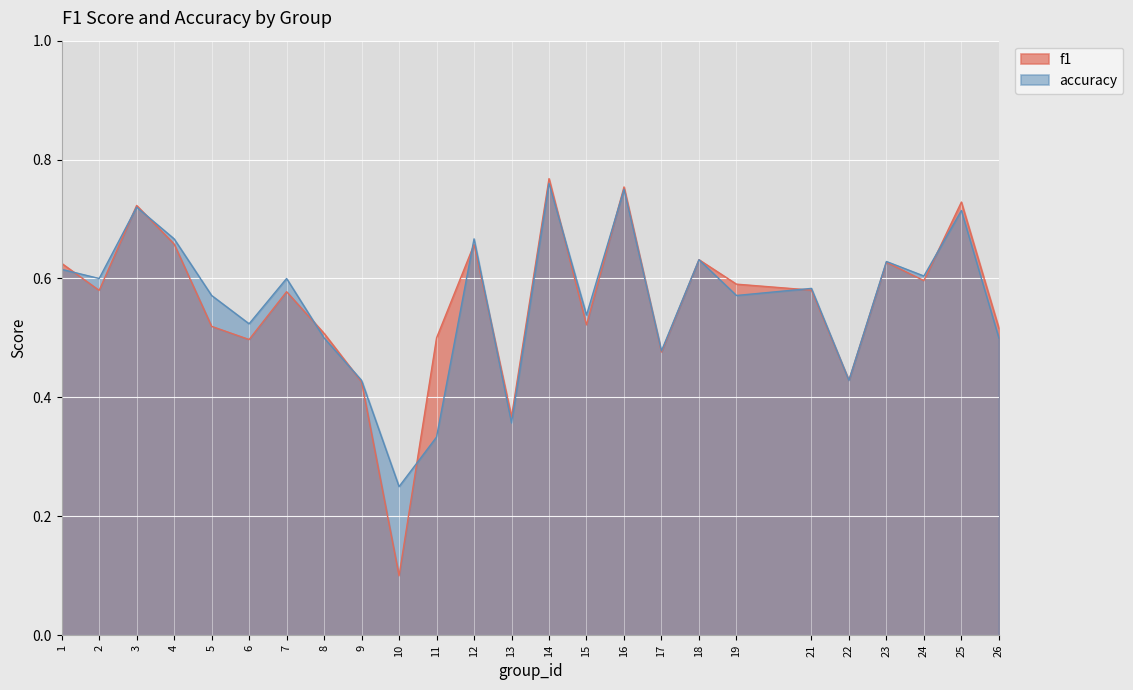

Is the value of f1 at 24 greater than the value of accuracy at 14?

No